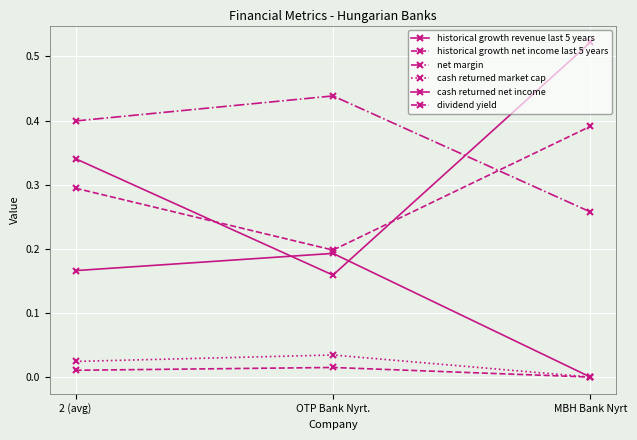

How many categories are shown in the chart?

3